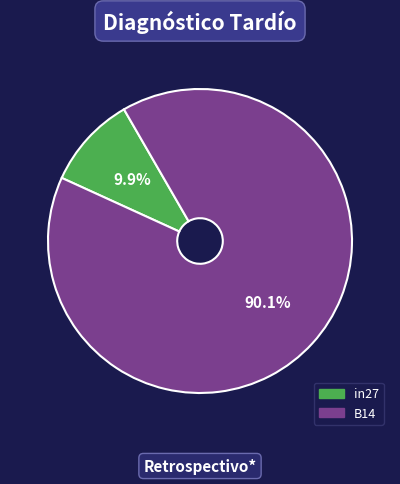

Count the number of slices in the pie.

2